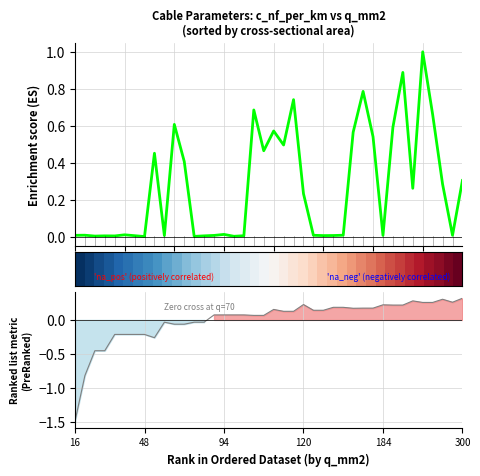

How many distinct data groups are displayed?

3